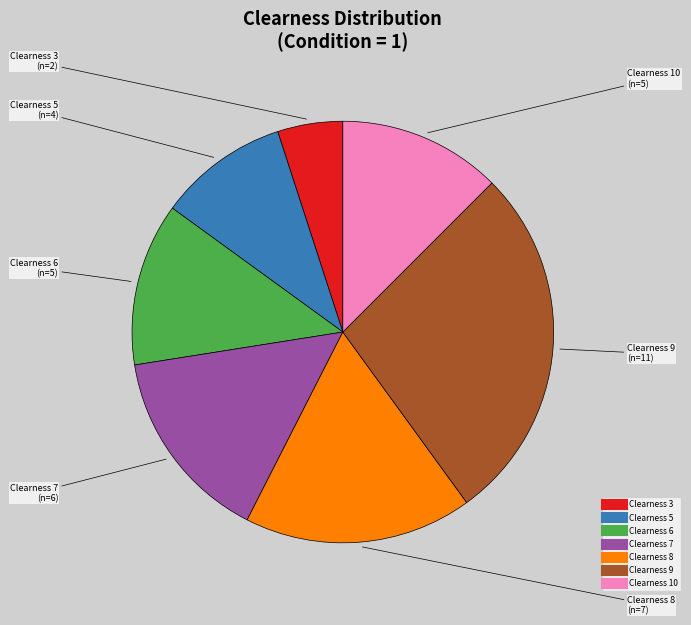

Does any single category account for the majority?

No